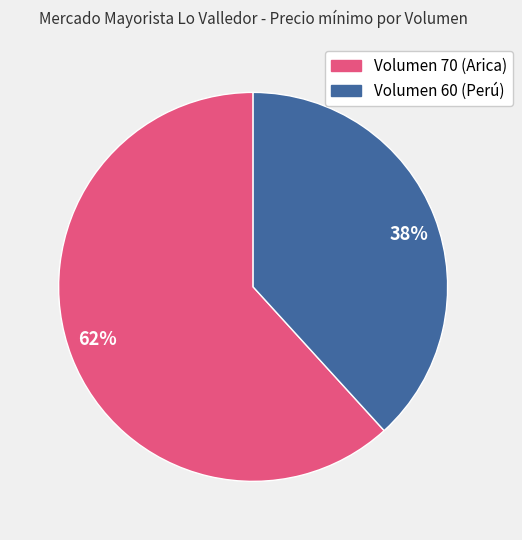

To the nearest percent, what is the average slice percentage?

50%